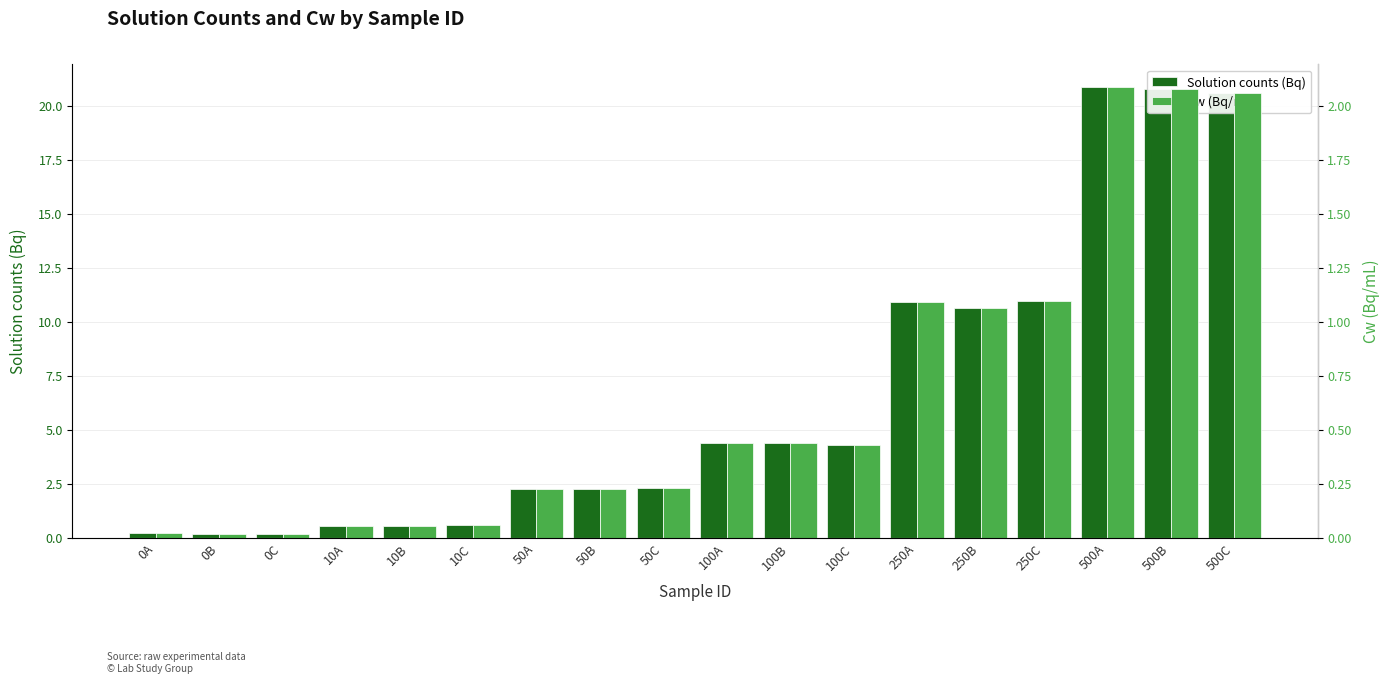

What is the difference between the Solution counts (Bq) values at 100C and 250B?

6.4